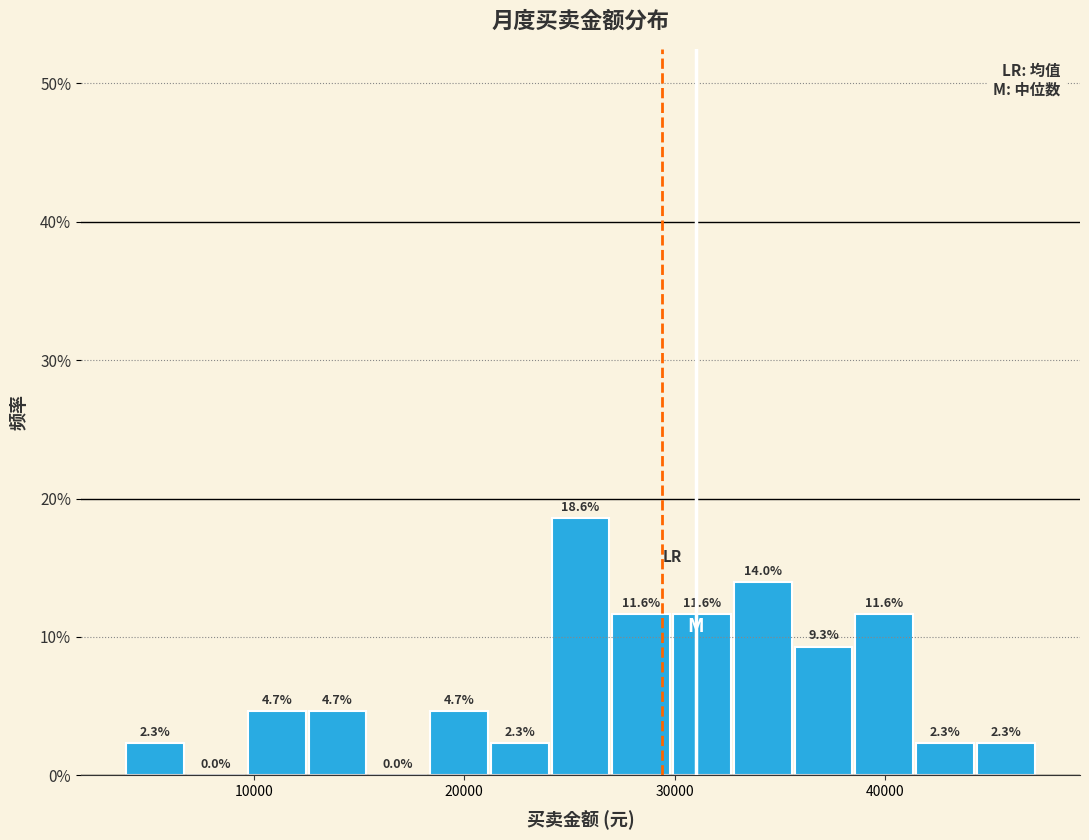

Around what value on the x-axis is the tallest bar? Give the approximate position of its centre, as read against the axis.

26000